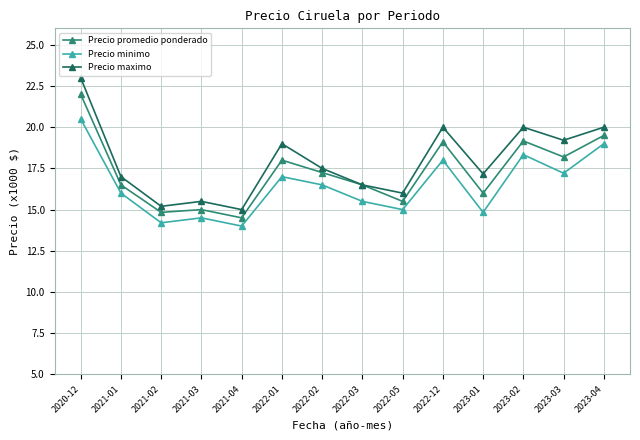

True or false: Precio minimo and Precio maximo intersect in this chart.

False